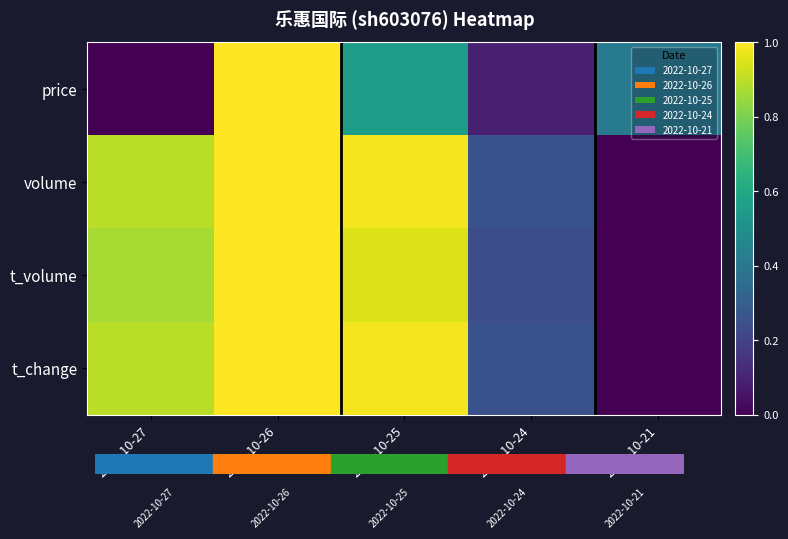

Which series has the widest spread of values?

price